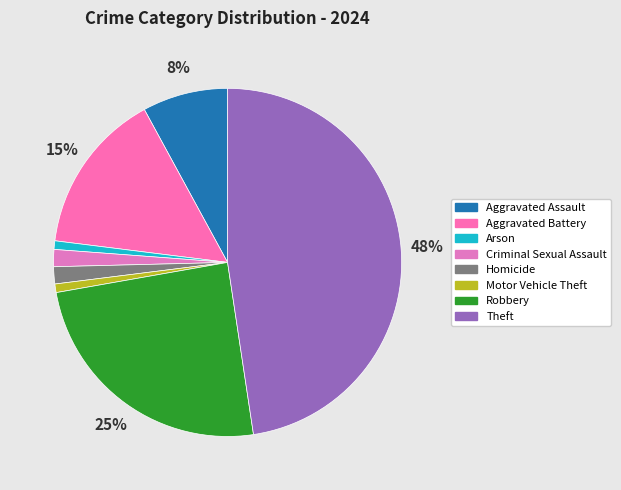

Rank the categories by value from highest to lowest.

Theft, Robbery, Aggravated Battery, Aggravated Assault, Criminal Sexual Assault, Homicide, Arson, Motor Vehicle Theft